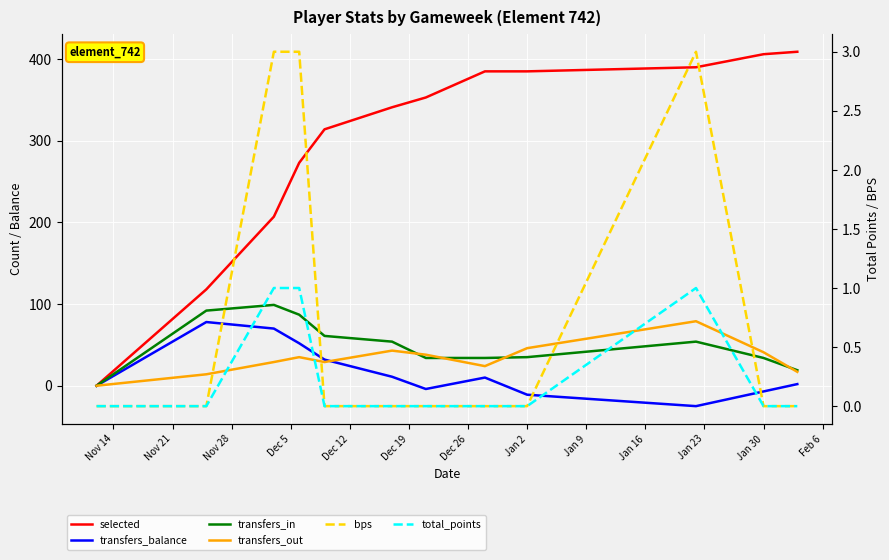

Is this an area chart (filled region under the line)?

No